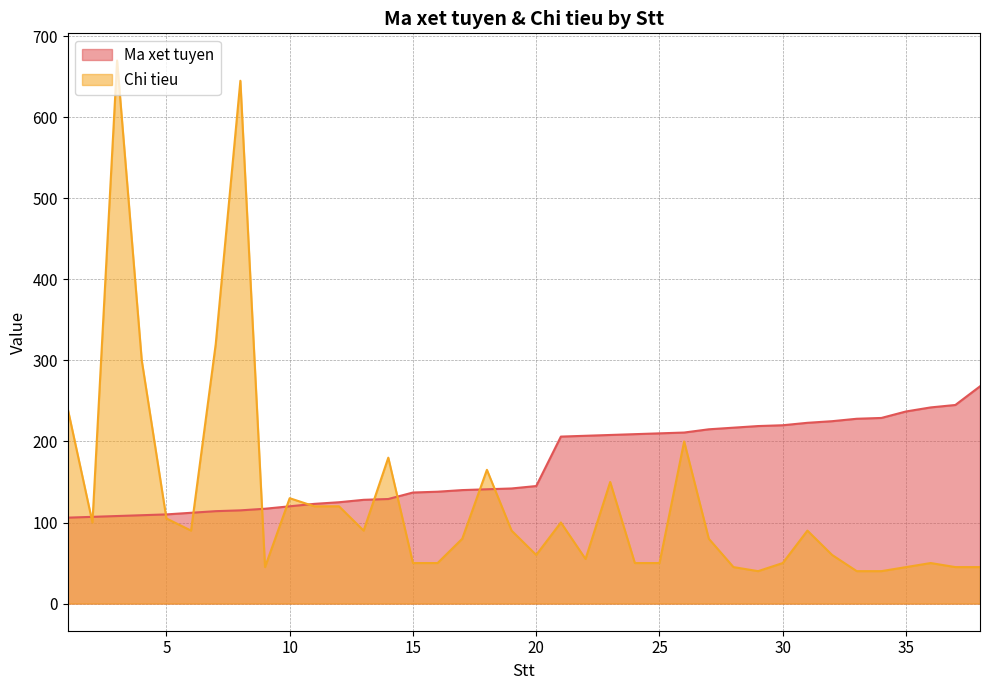

Between which two adjacent categories do Ma xet tuyen and Chi tieu first intersect?

1 and 2